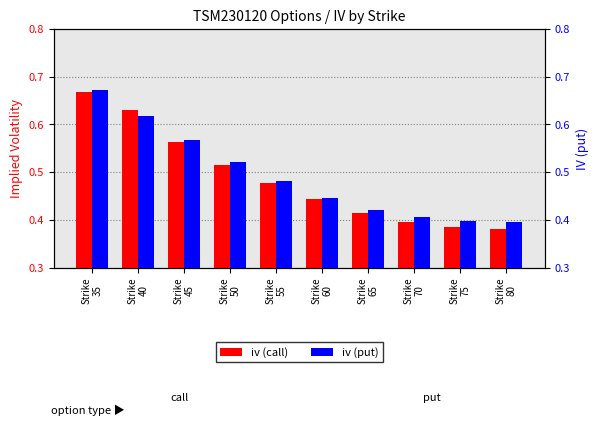

Between Strike
55 and Strike
40, which is larger?

Strike
40